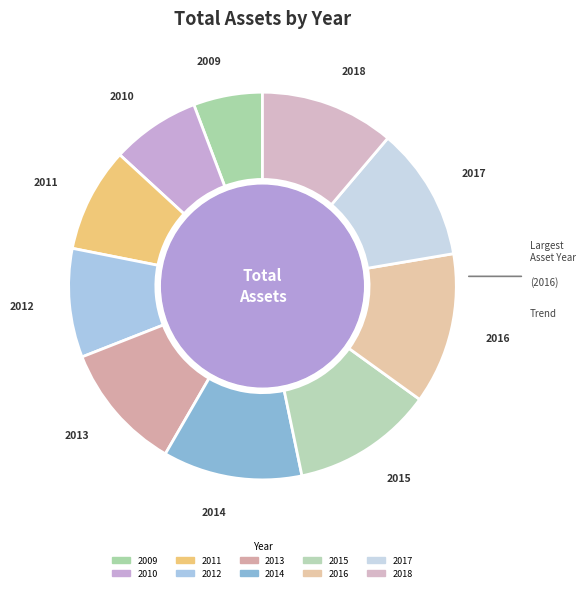

To the nearest percent, what is the combined percentage of 2012 and 2010?

16%